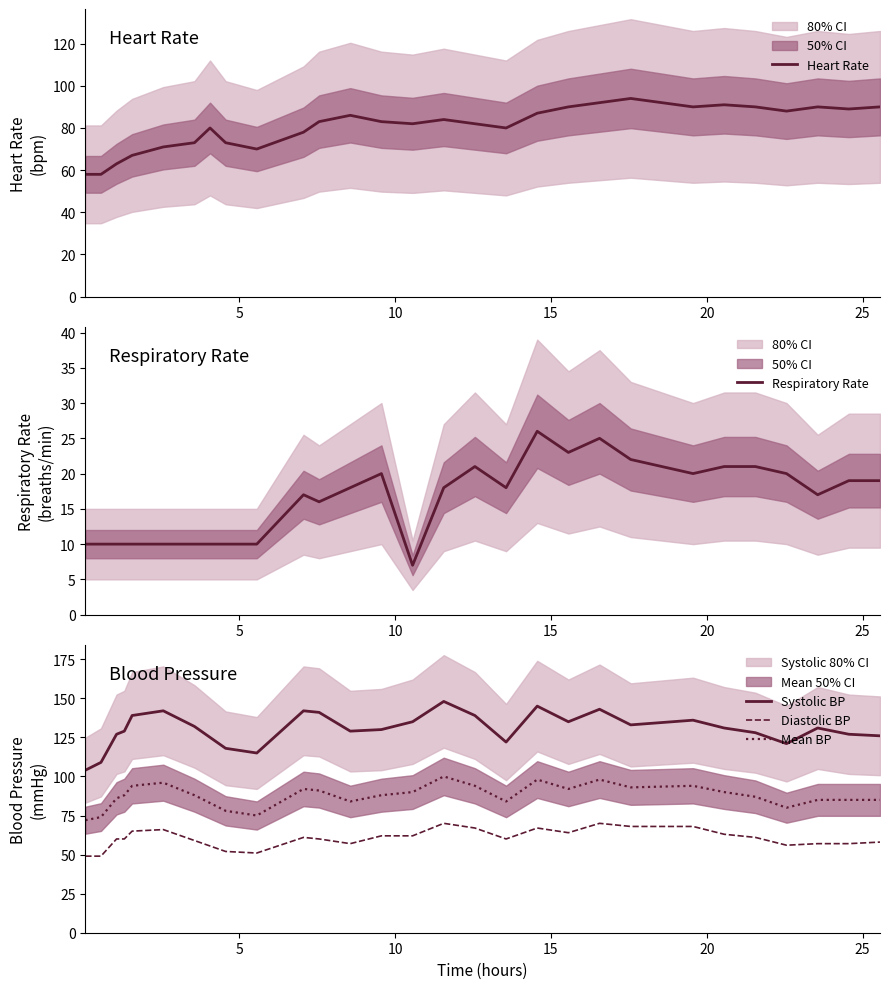

True or false: Diastolic BP and Systolic BP intersect in this chart.

False